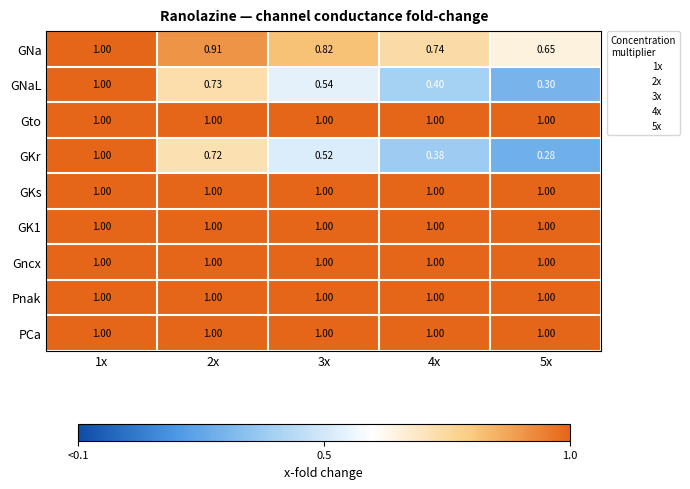

How many data points does each series have?

5